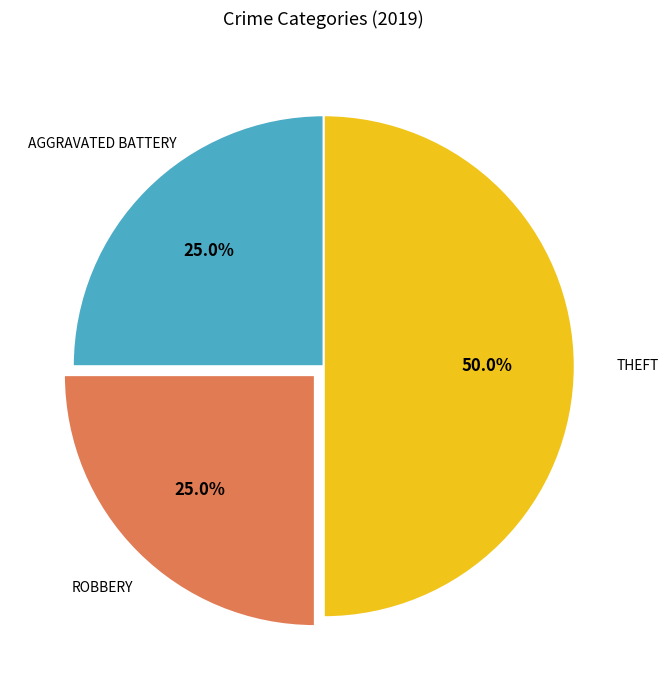

How many slices are in this pie chart?

3